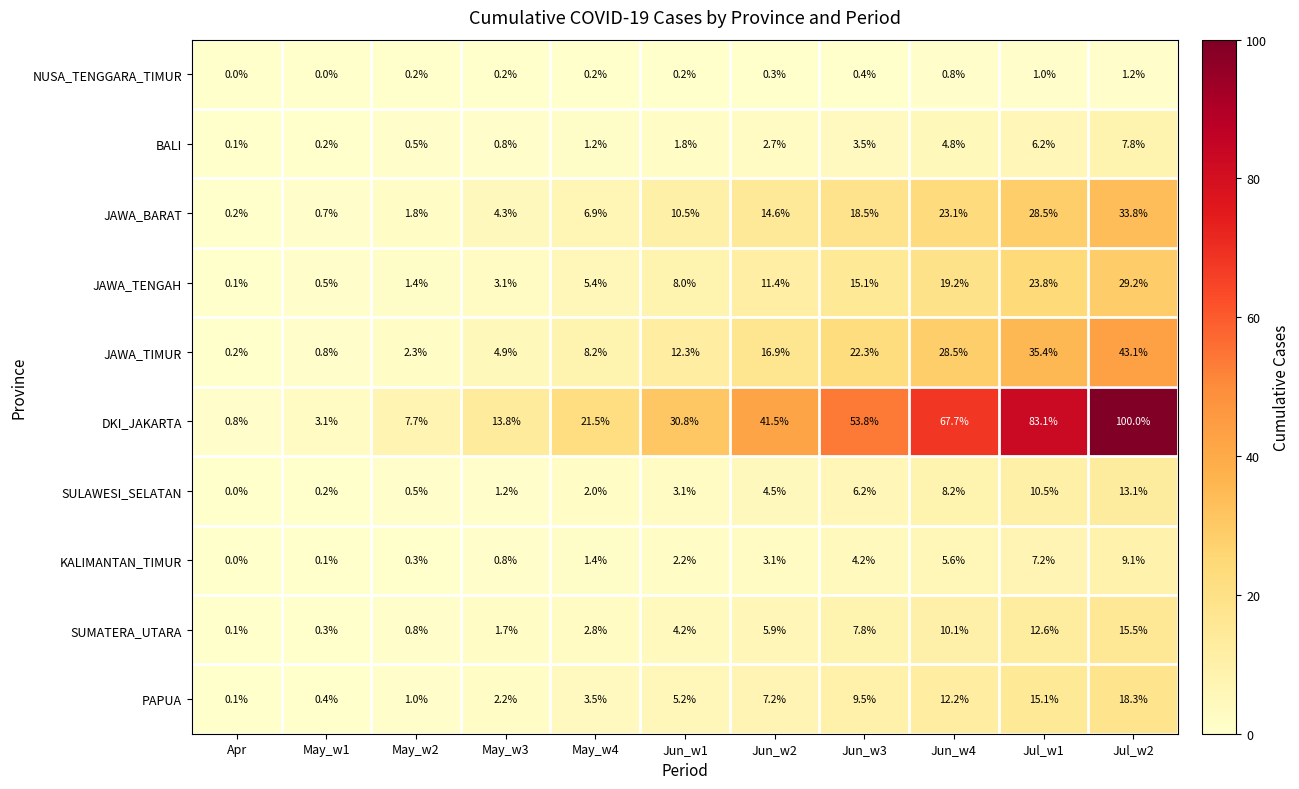

Which series has the widest spread of values?

DKI_JAKARTA